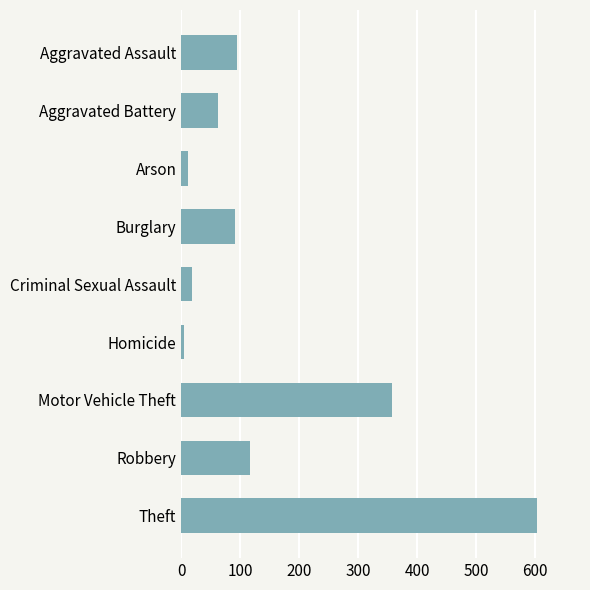

What is the approximate value at Theft, to the nearest 50?

600